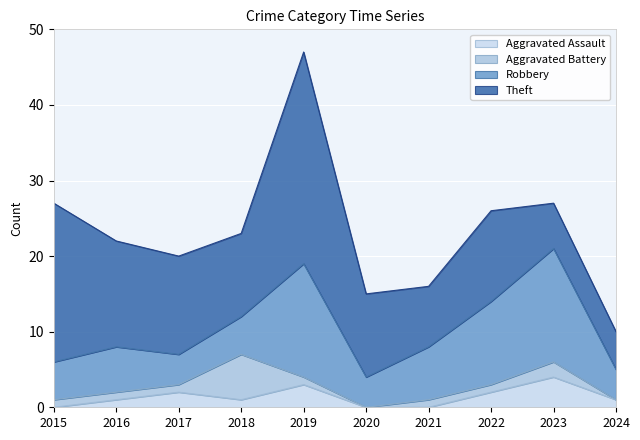

What are all the series names shown in the legend?

Aggravated Assault, Aggravated Battery, Robbery, Theft